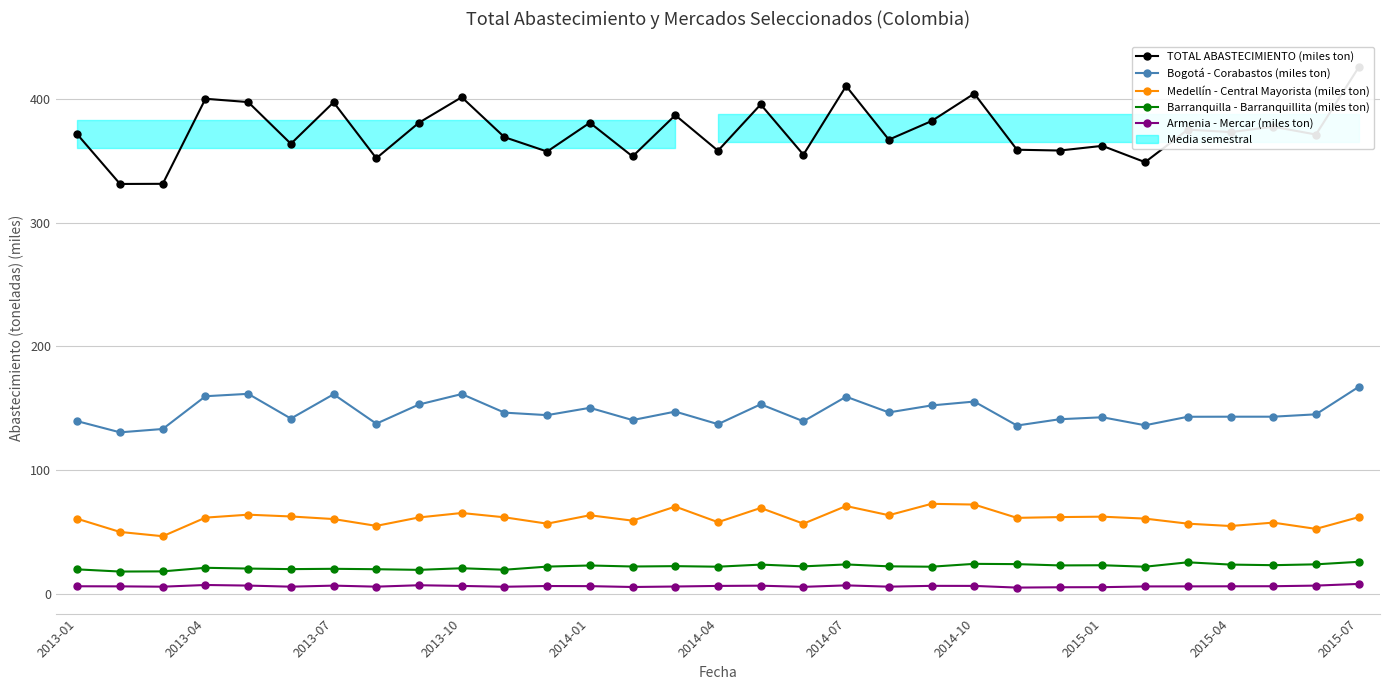

True or false: Medellín - Central Mayorista (miles ton) has more than 0 interior local peaks.

True